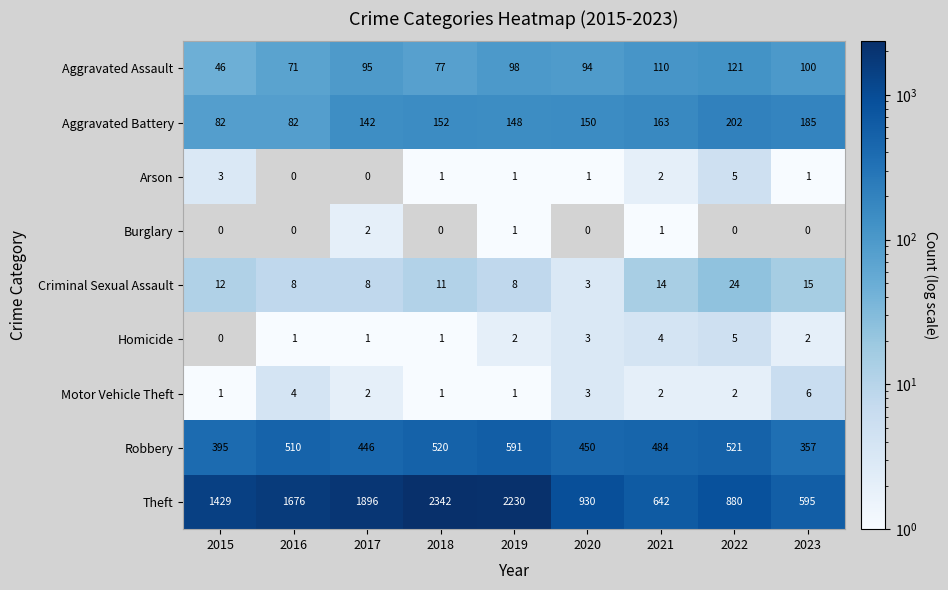

What is the lowest value of the Aggravated Assault series?

46